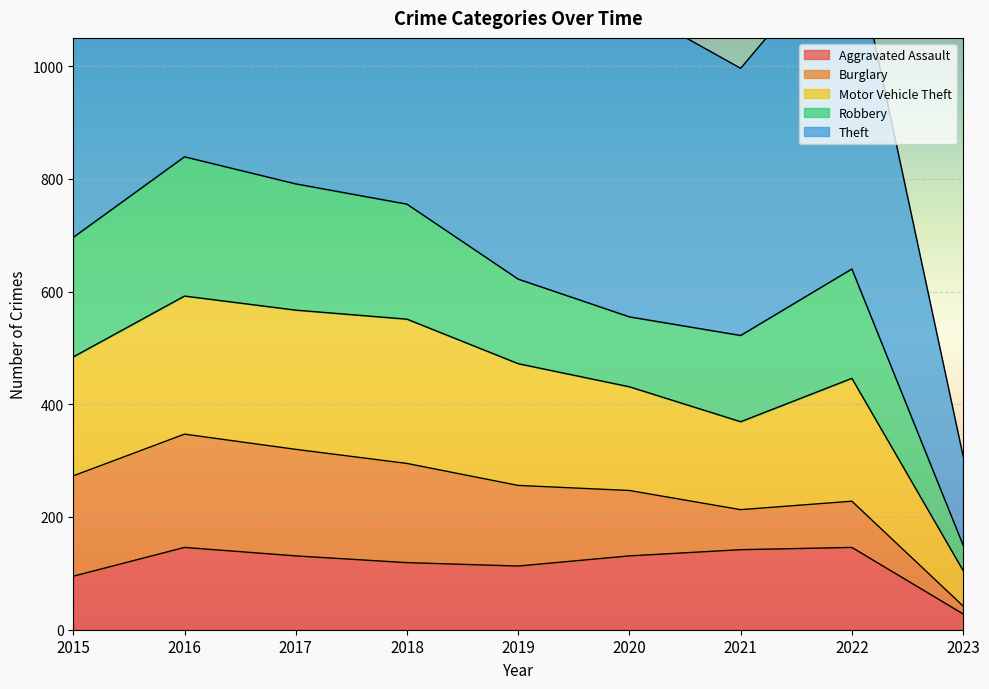

What is the minimum value shown in the chart?

28